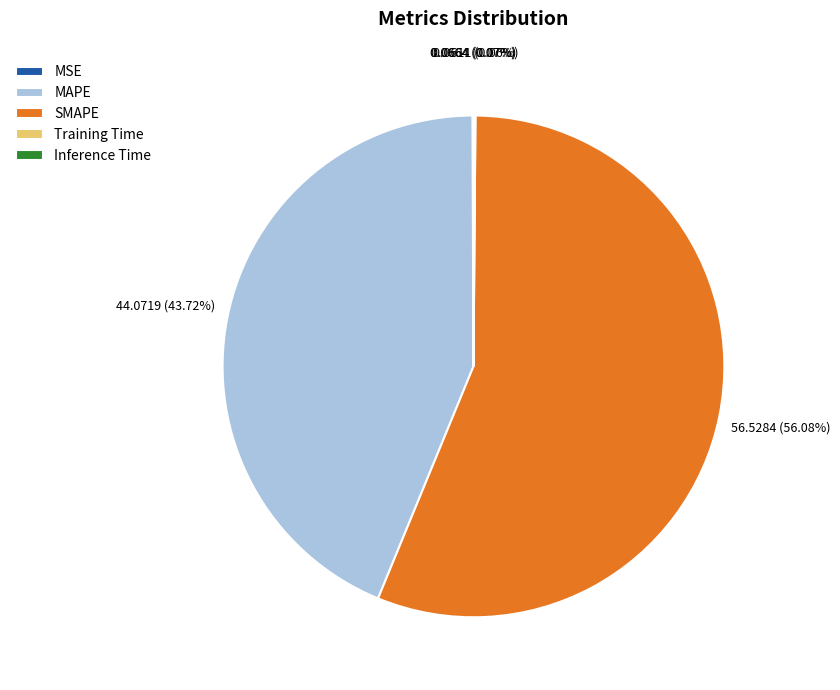

What is the largest slice in the pie chart?

SMAPE